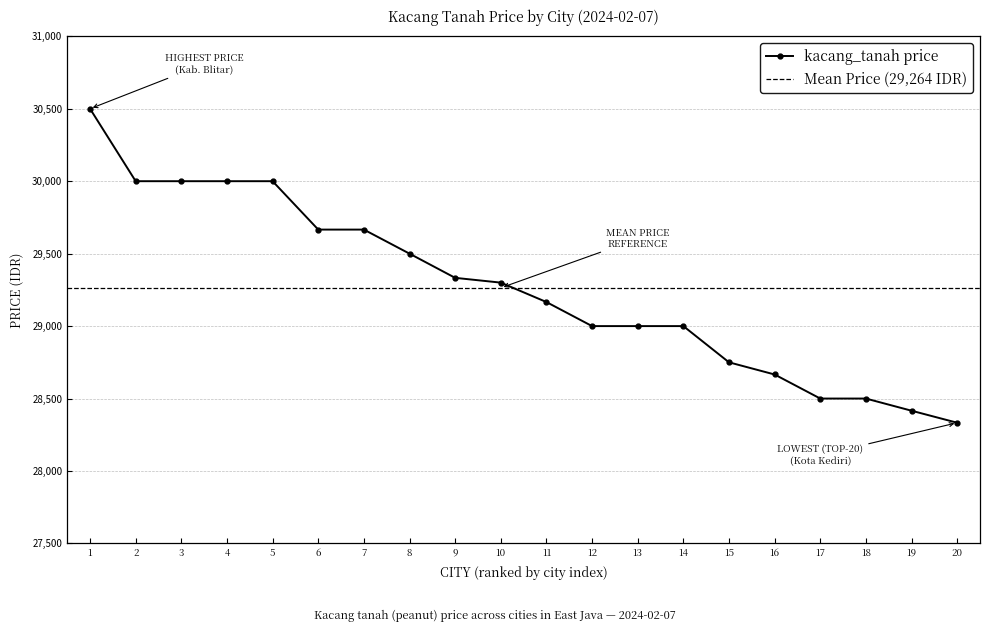

Reading left to right, extract all data points from this chart.

30500	30000	30000	30000	30000	29666	29666	29500	29333	29300	29166	29000	29000	29000	28750	28666	28500	28500	28416	28333